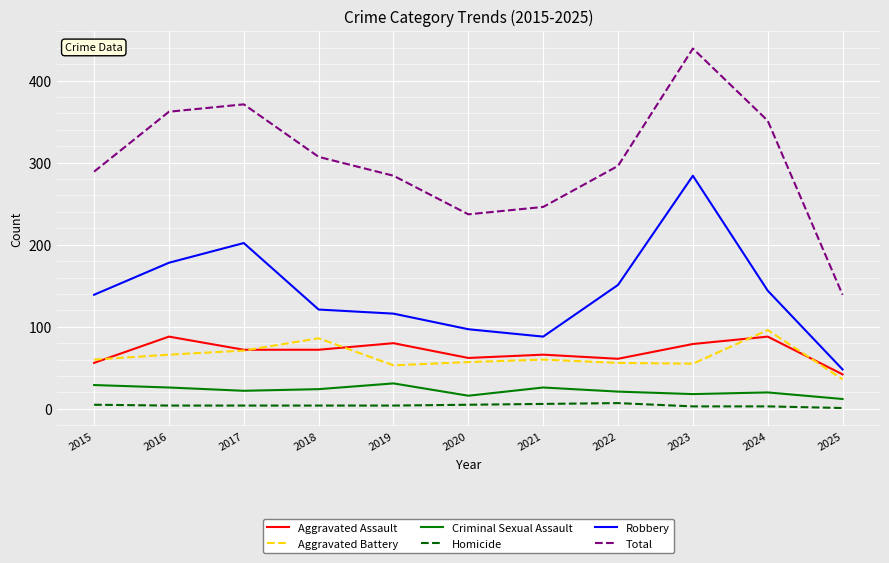

Which series has the widest spread of values?

Total